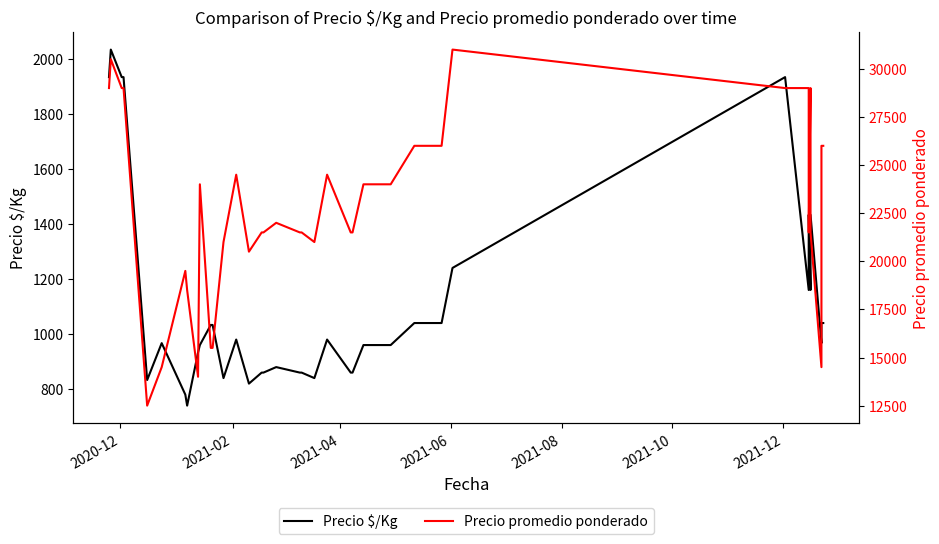

True or false: Precio $/Kg and Precio promedio ponderado cross at least once.

False